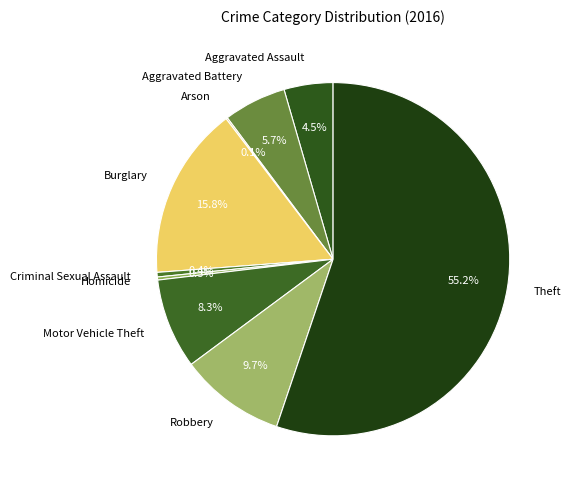

How much of the chart is everything except Burglary?

84.2%